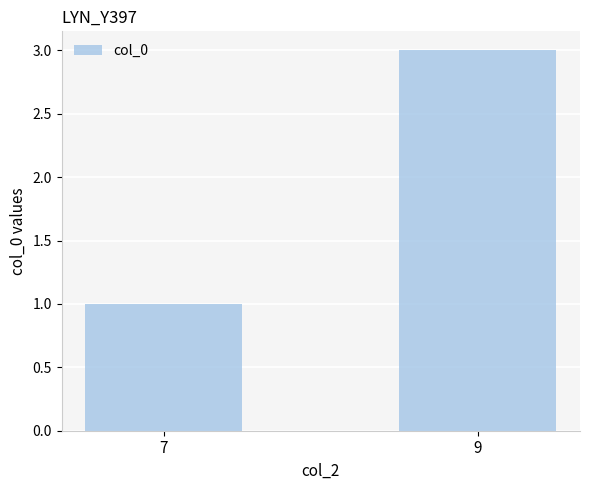

Reading right to left, what are all the values shown in this chart?

9=3	7=1